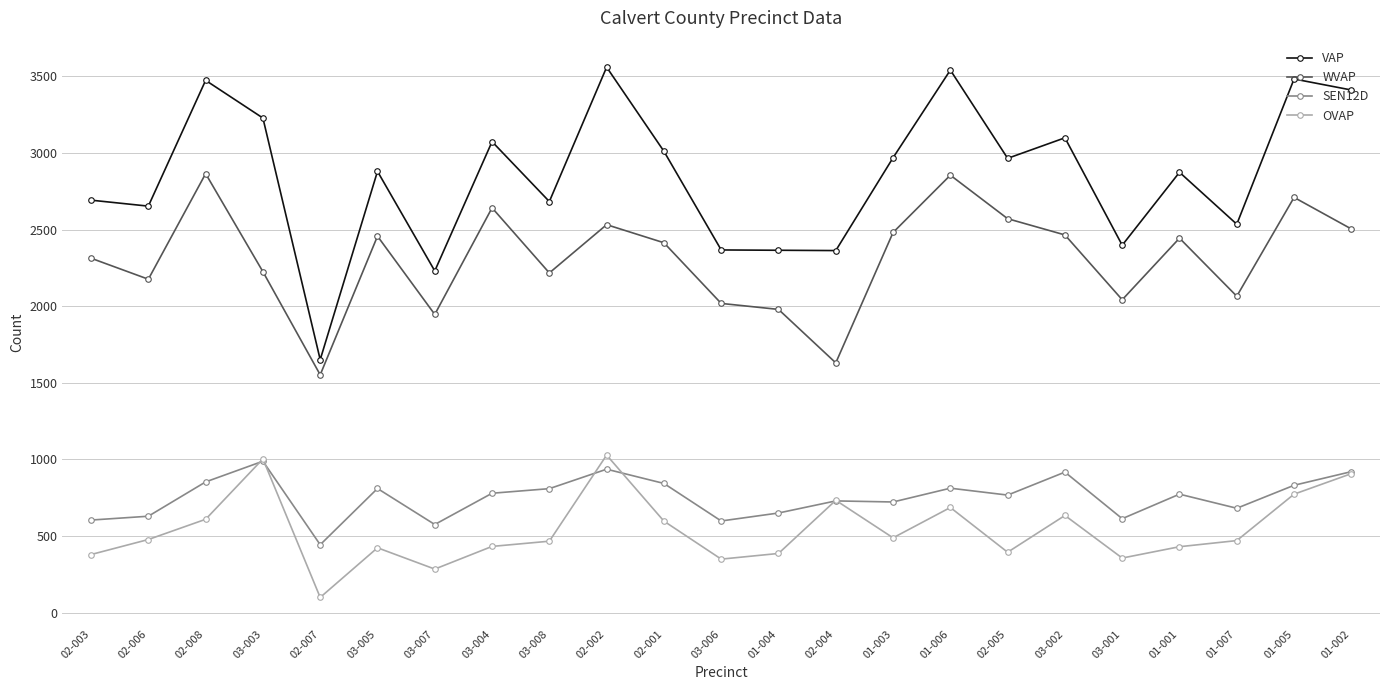

What is the maximum value shown in the chart?

3560